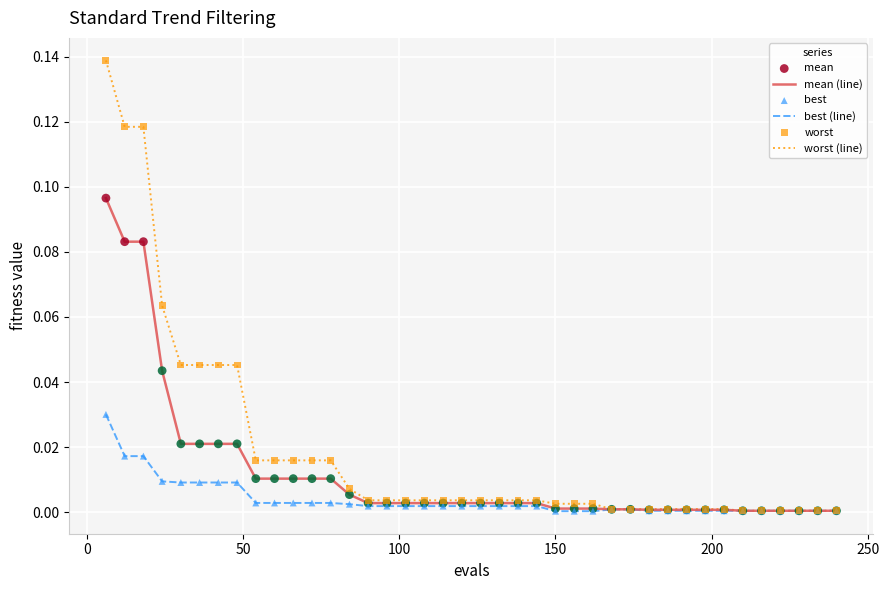

Which series has the largest range (max minus min)?

worst (line)